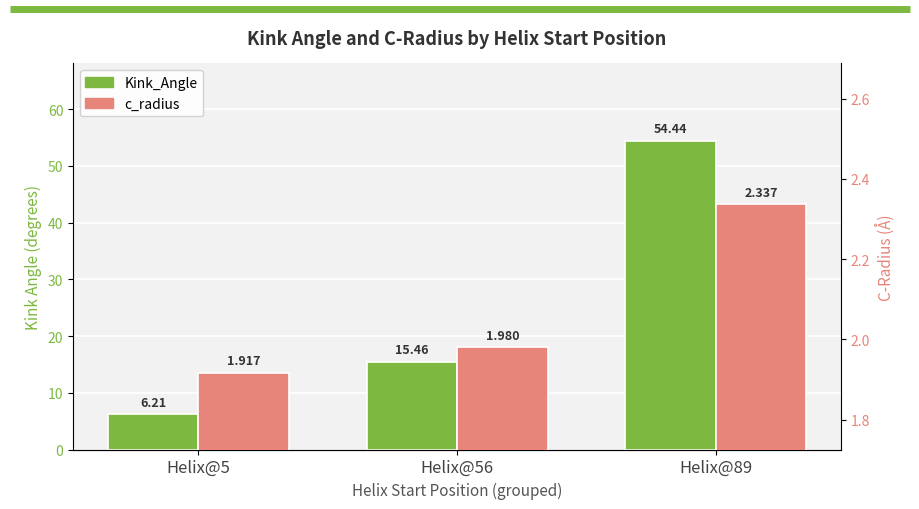

What is the difference between the second highest and minimum values in the Kink_Angle series?

9.3